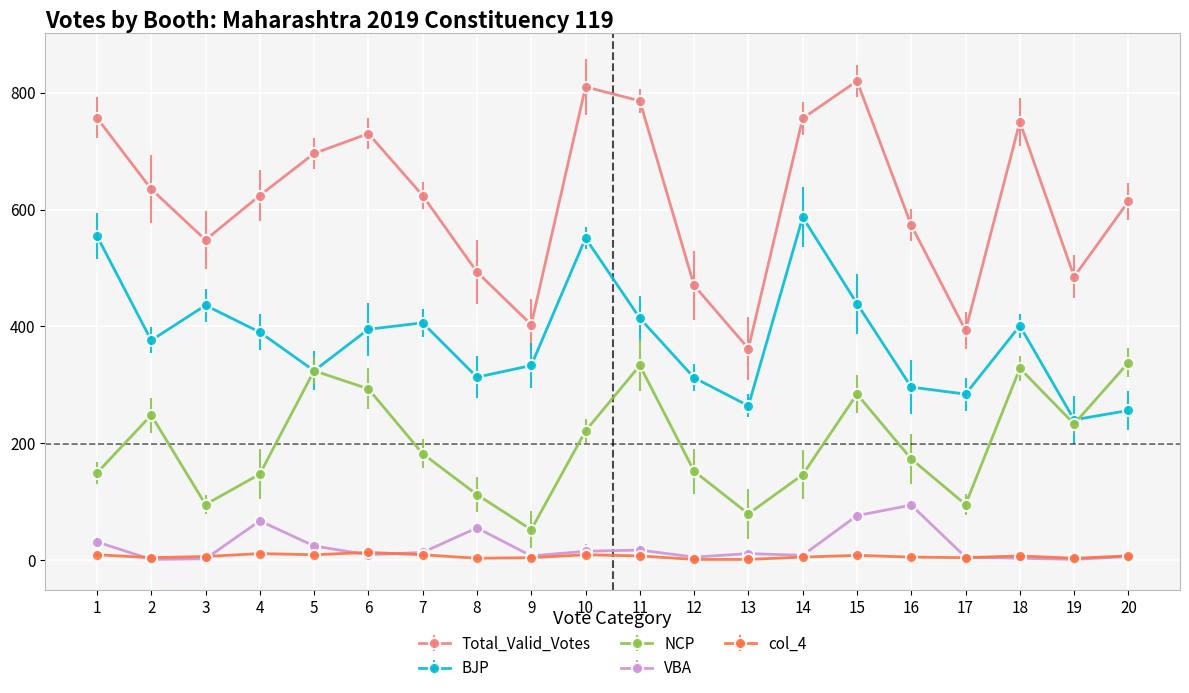

What is the difference between the maximum and minimum values in the Total_Valid_Votes series?

458